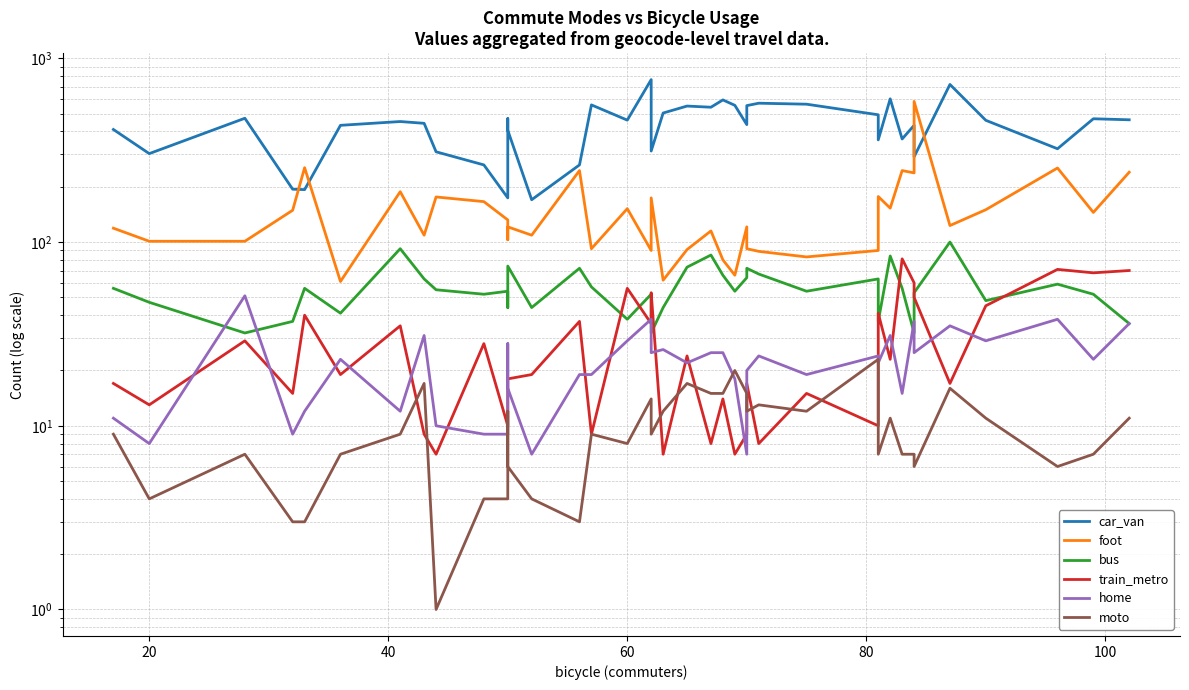

True or false: foot and home cross at least once.

False